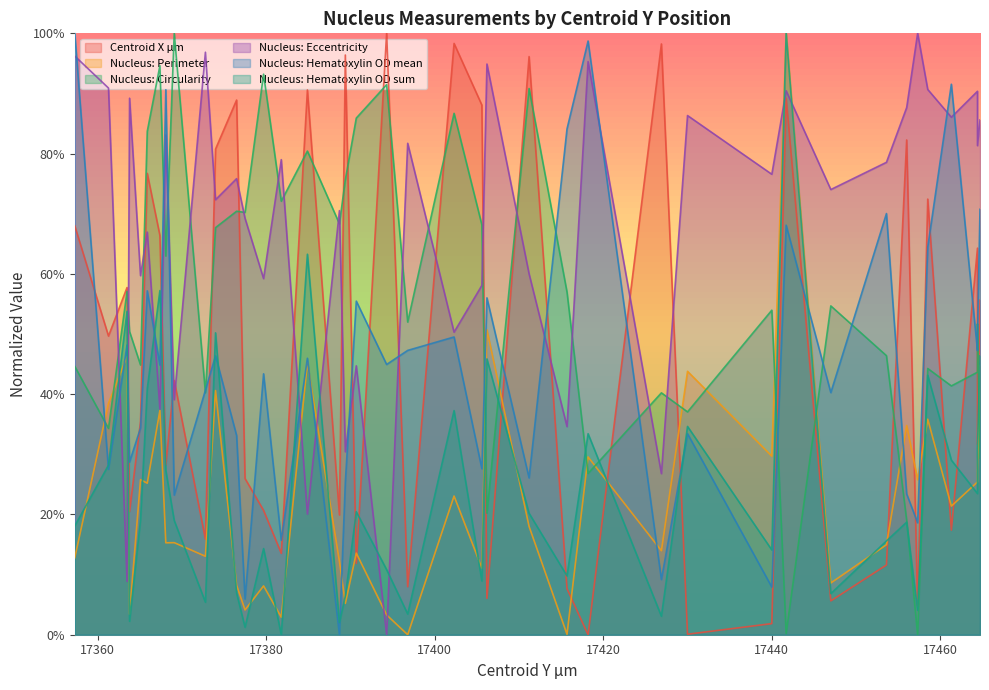

How many times do Centroid X µm and Nucleus: Hematoxylin OD mean cross each other?

26